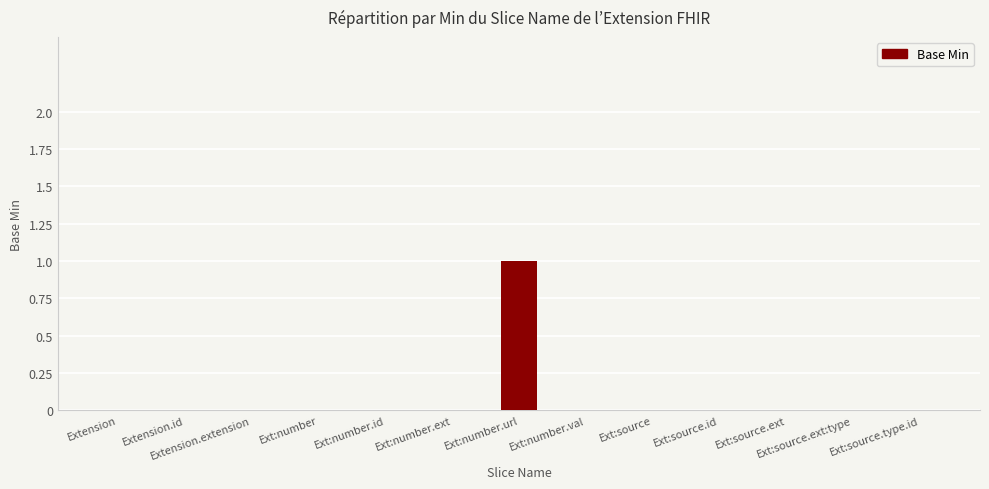

The value at Extension.id is -1. True or false?

False